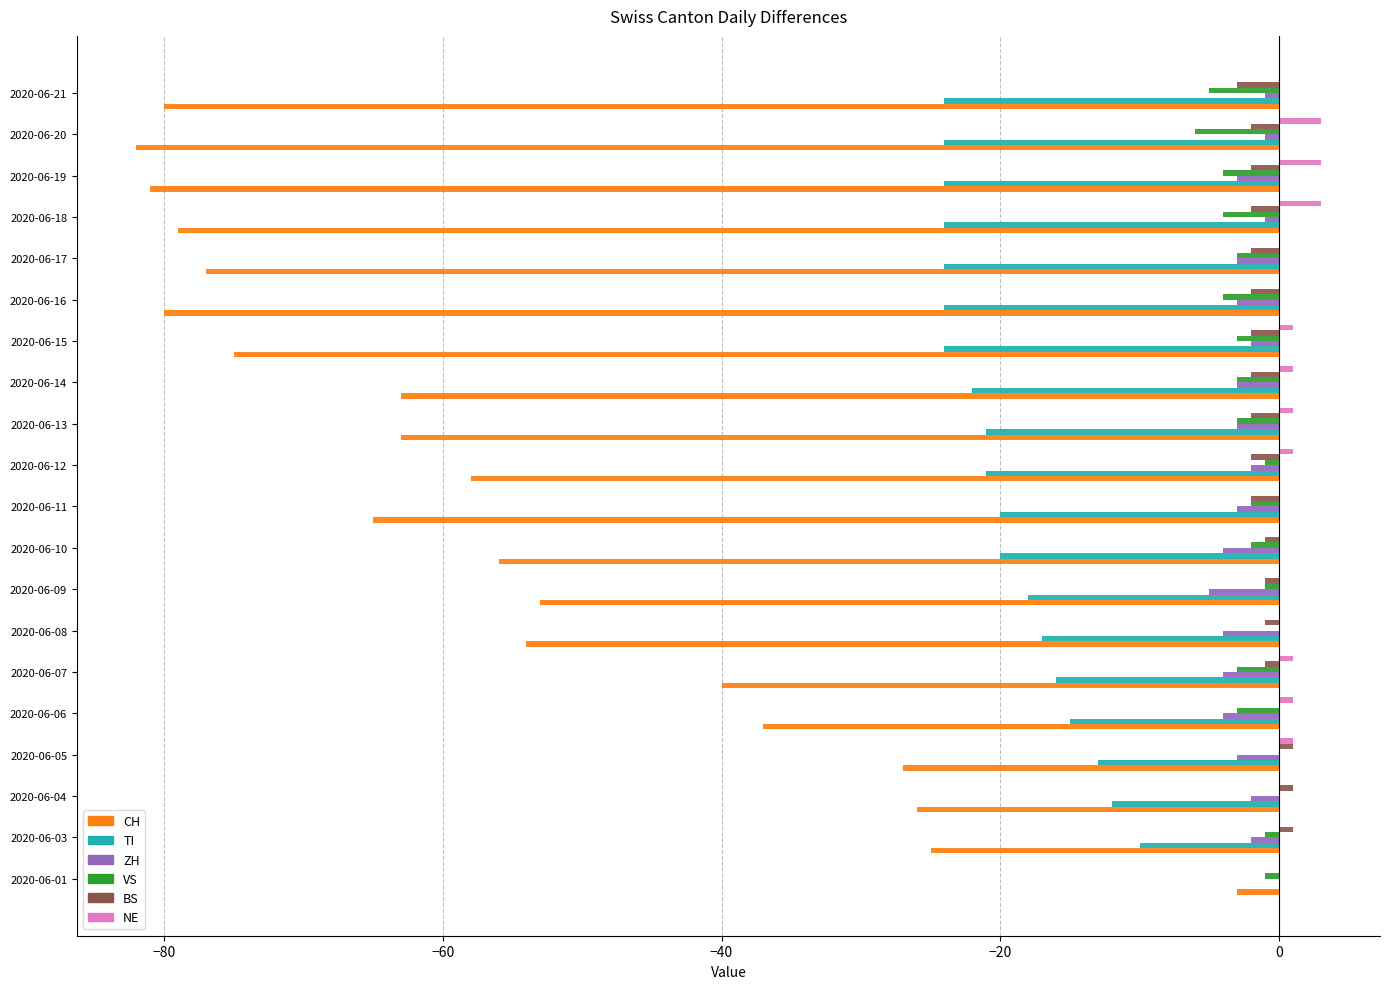

The CH series shows -27 at 2020-06-05. True or false?

True